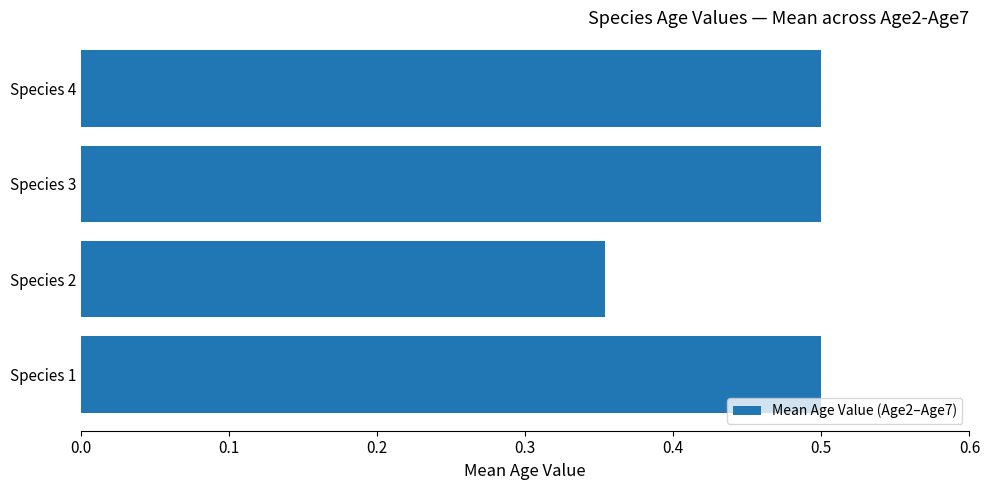

Count the values in the range 0 to 1.

4